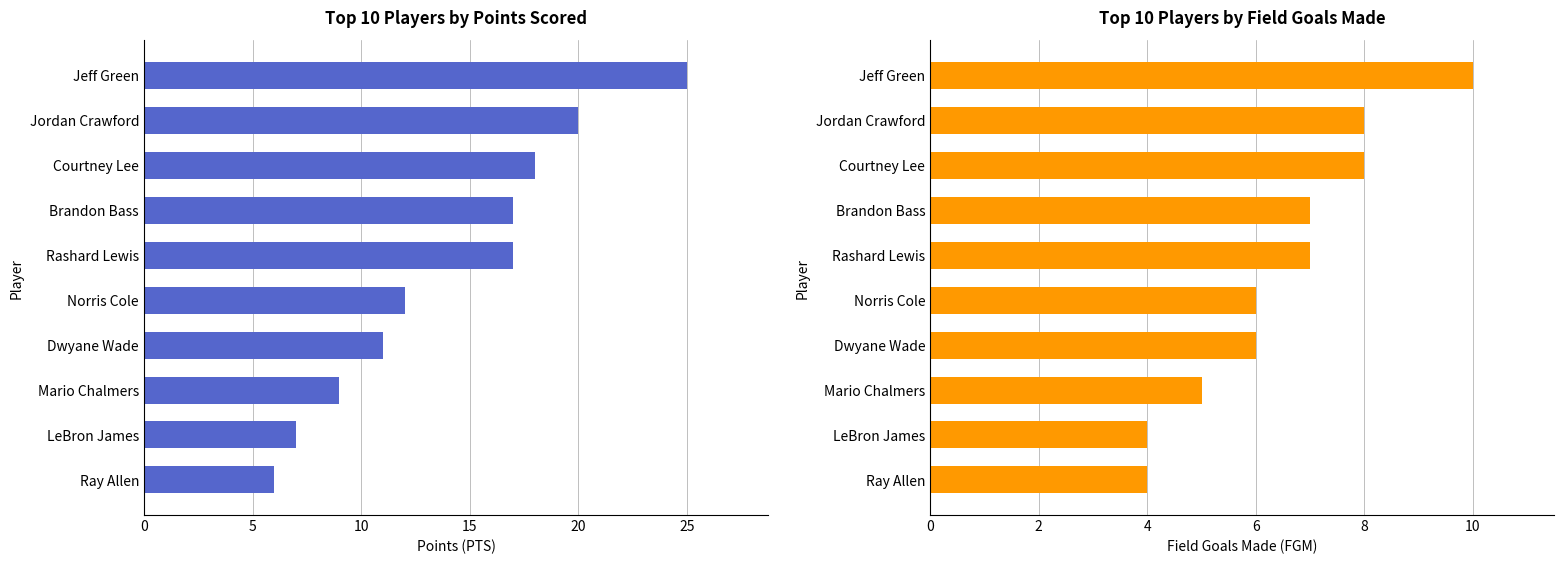

What is the value of the PTS bar at the 8th from the left?

9